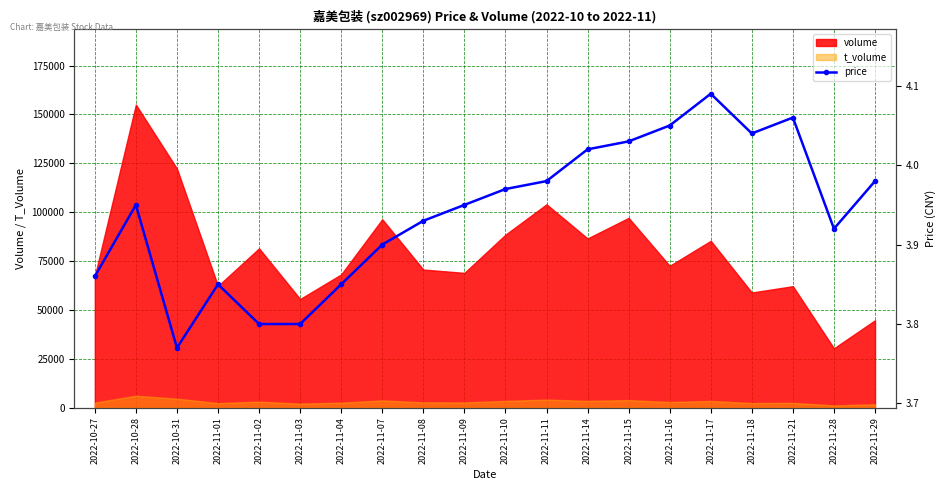

What is the sum of all values?

78.8